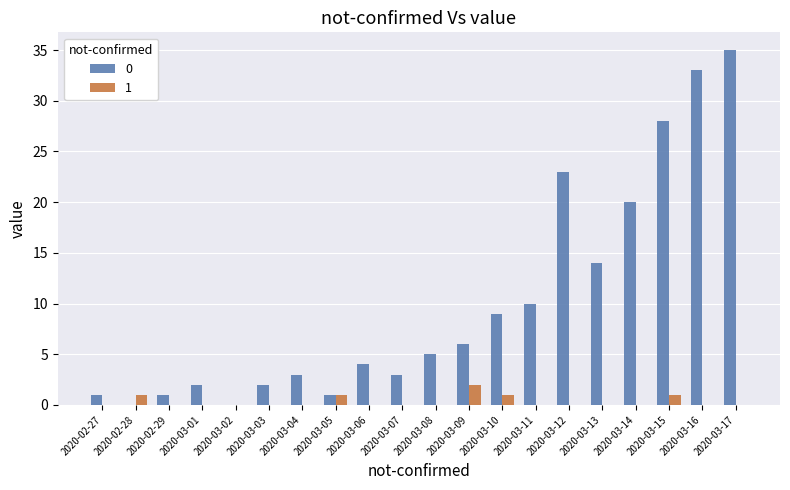

Which category has the highest value across all series?

2020-03-17